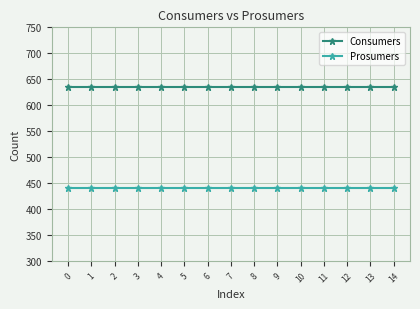

True or false: Prosumers has a value of 653 at 4.

False